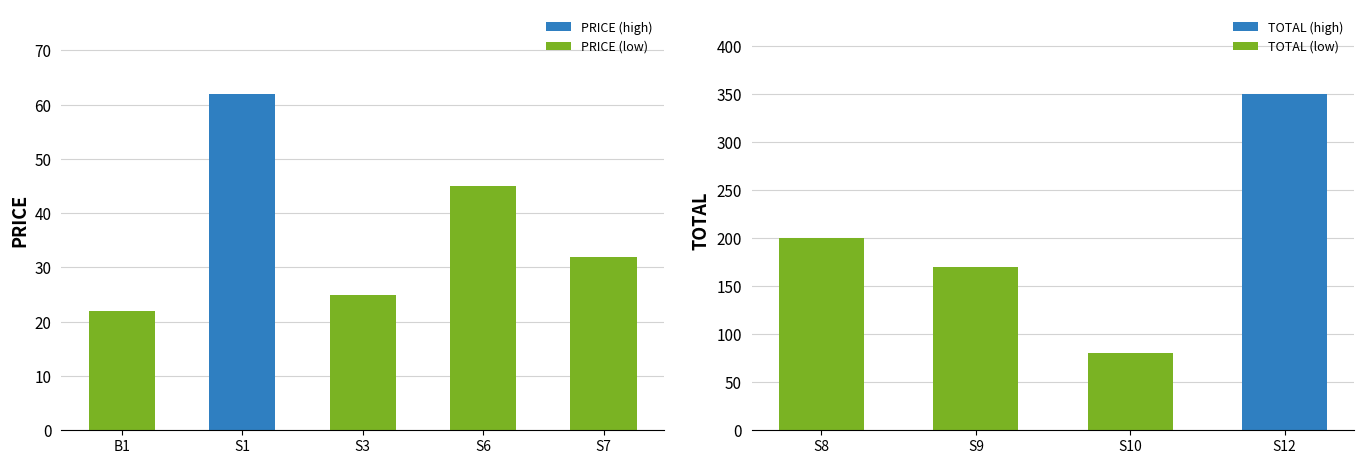

The PRICE series shows 22 at B1. True or false?

True